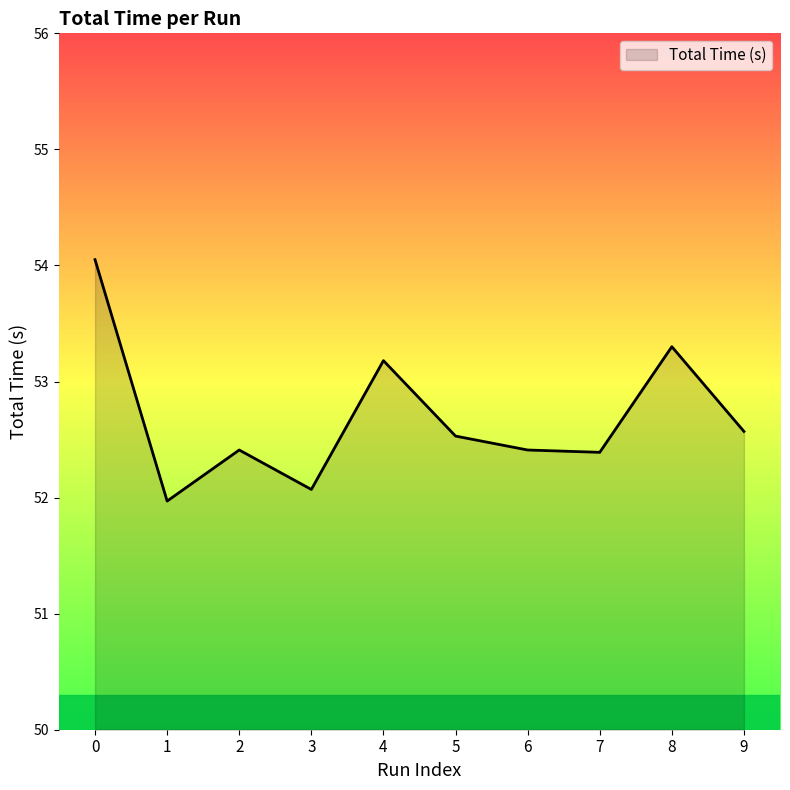

Does the chart have visible grid lines?

No